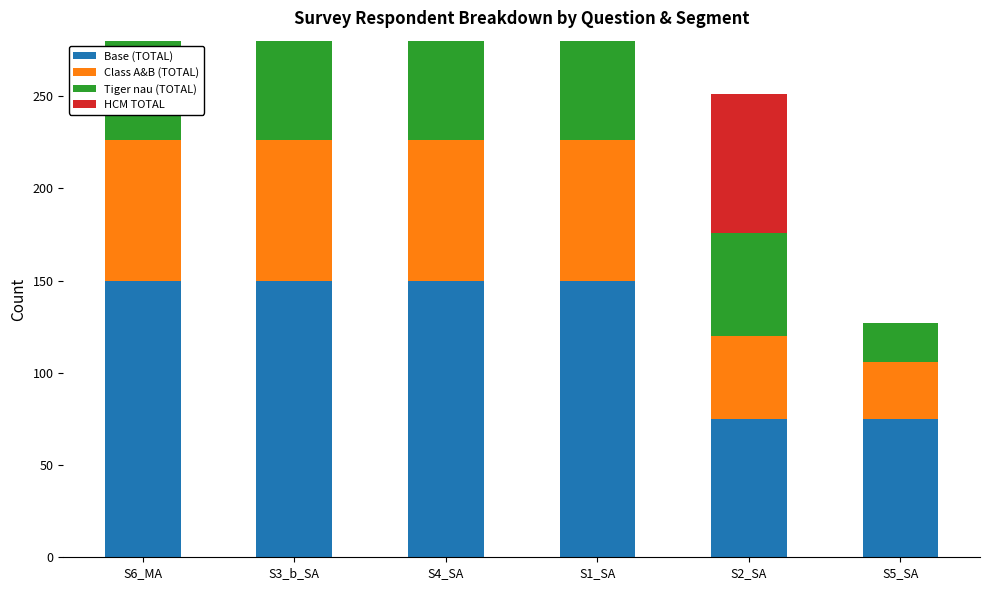

Is it true that Class A&B (TOTAL) equals 105 at S1_SA?

False